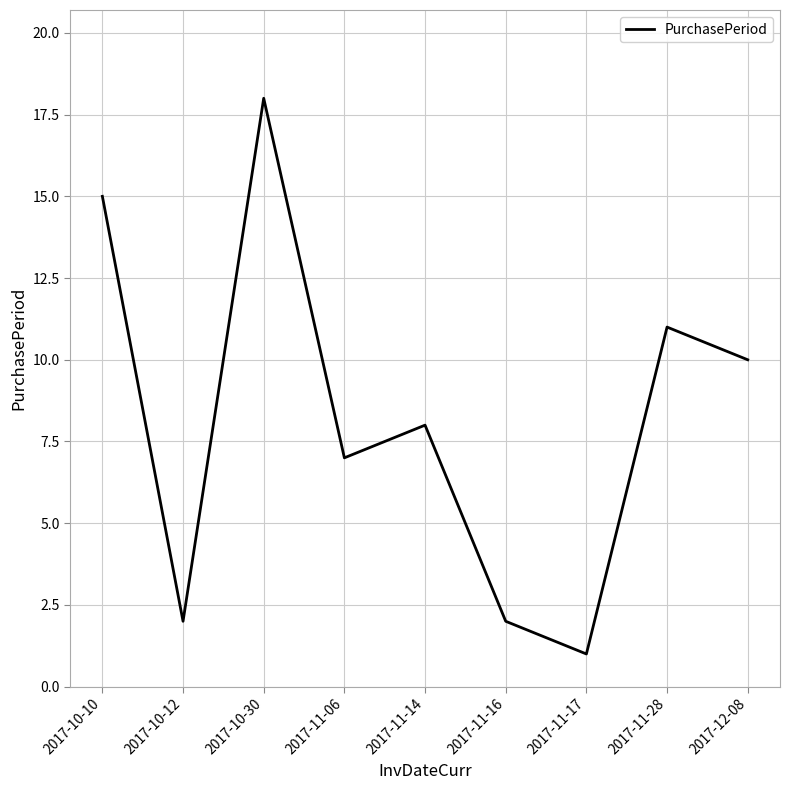

True or false: the data shows 1 at 2017-11-16.

False